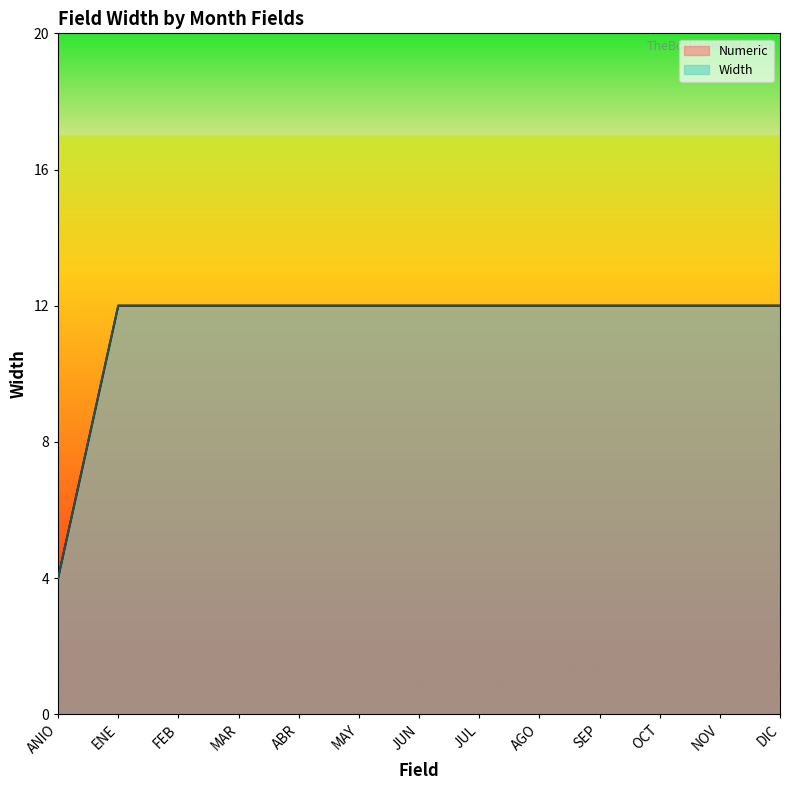

Which category has the lowest value across all series?

ANIO